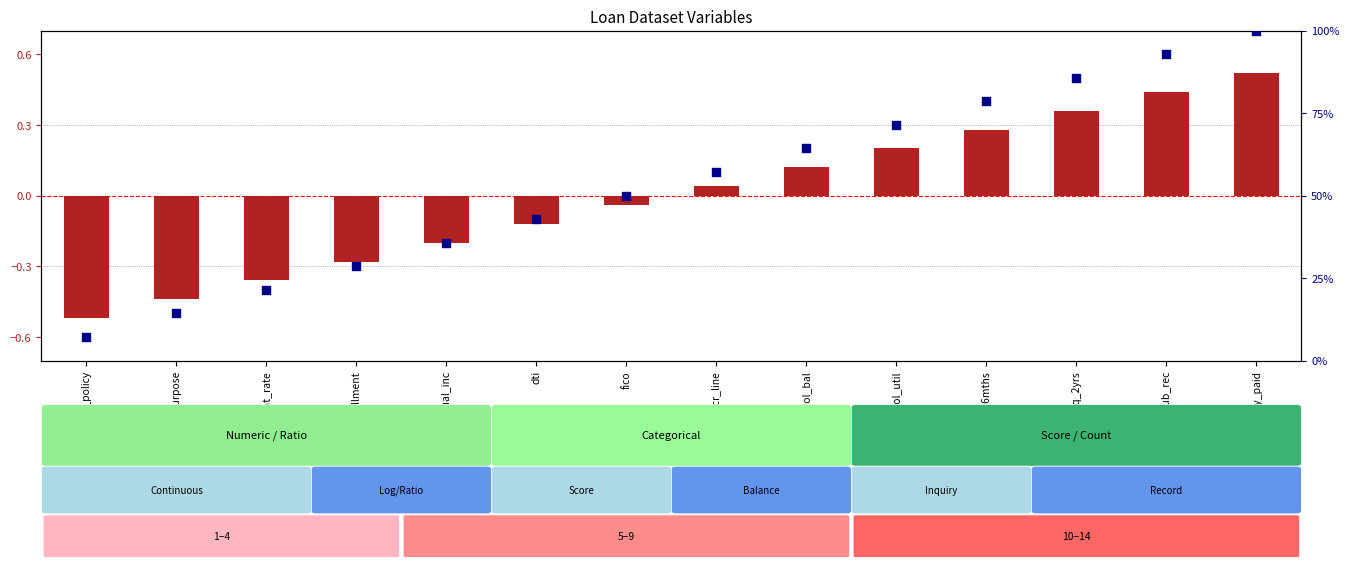

What are all the series names shown in the legend?

transformed count, percentile rank within the sample